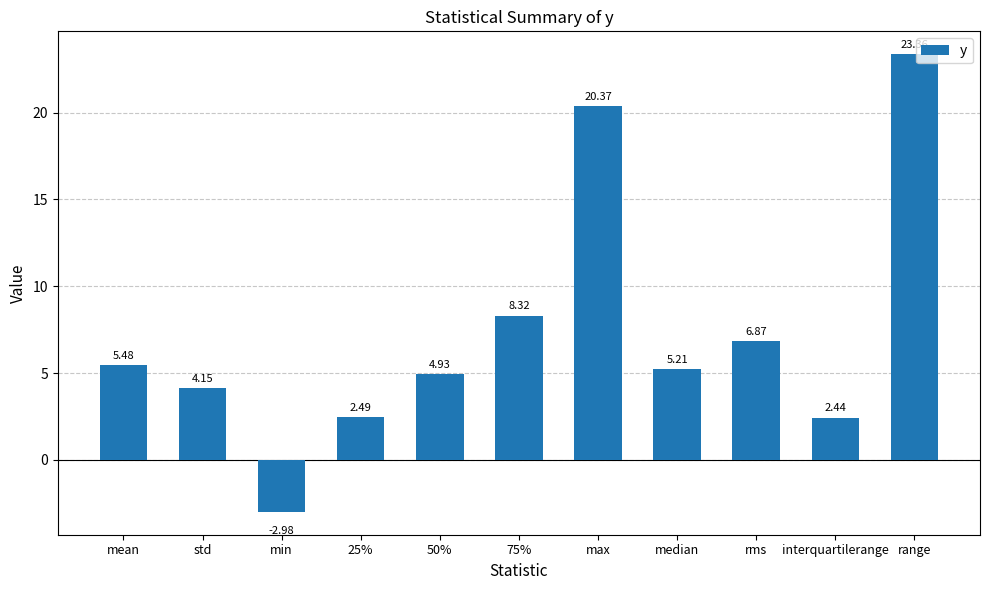

What is the difference between the maximum and second lowest values?

20.9